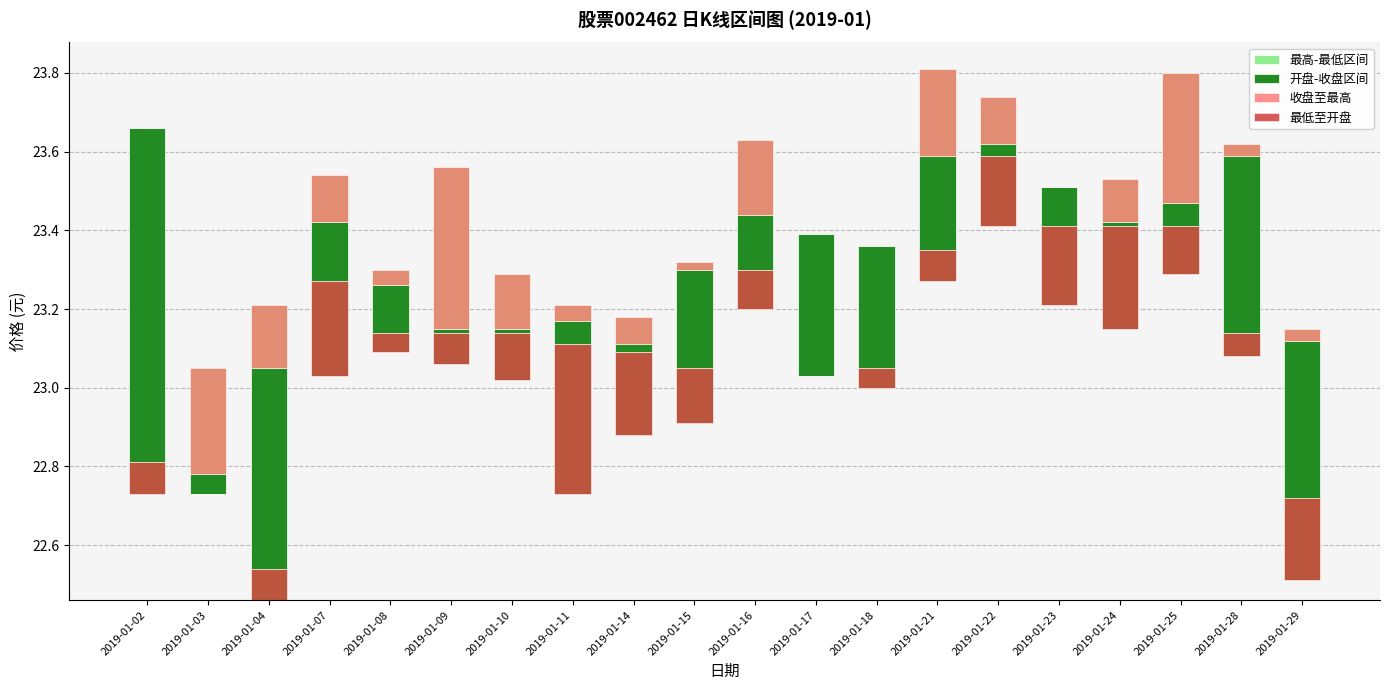

Which series has the largest total across all categories?

最高-最低区间